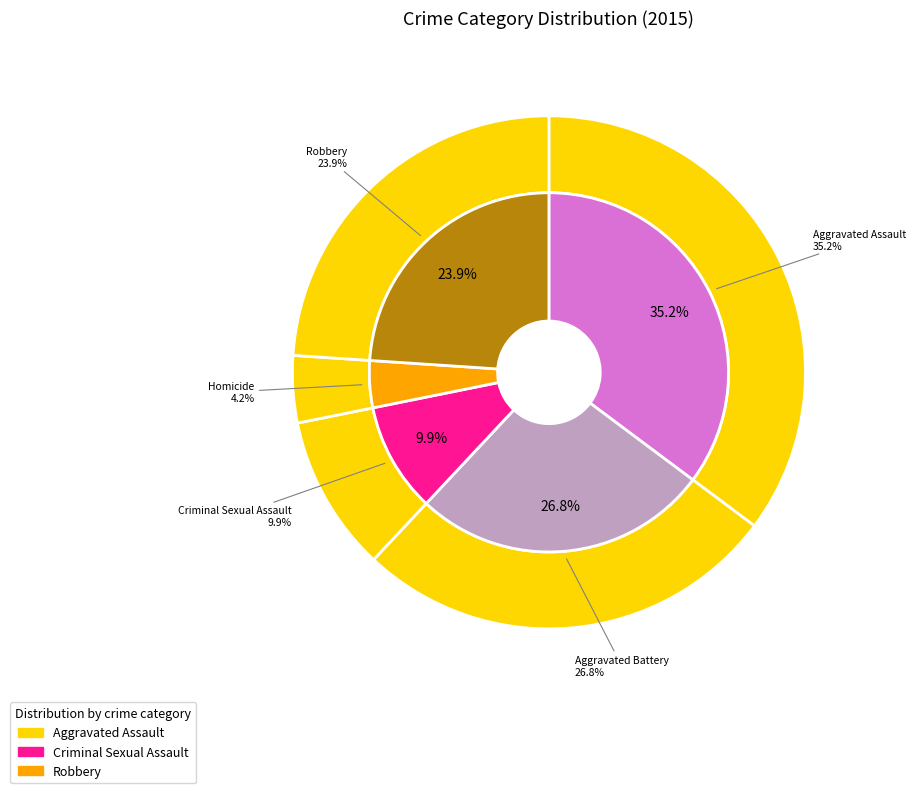

What is the smallest slice in the pie chart?

Homicide